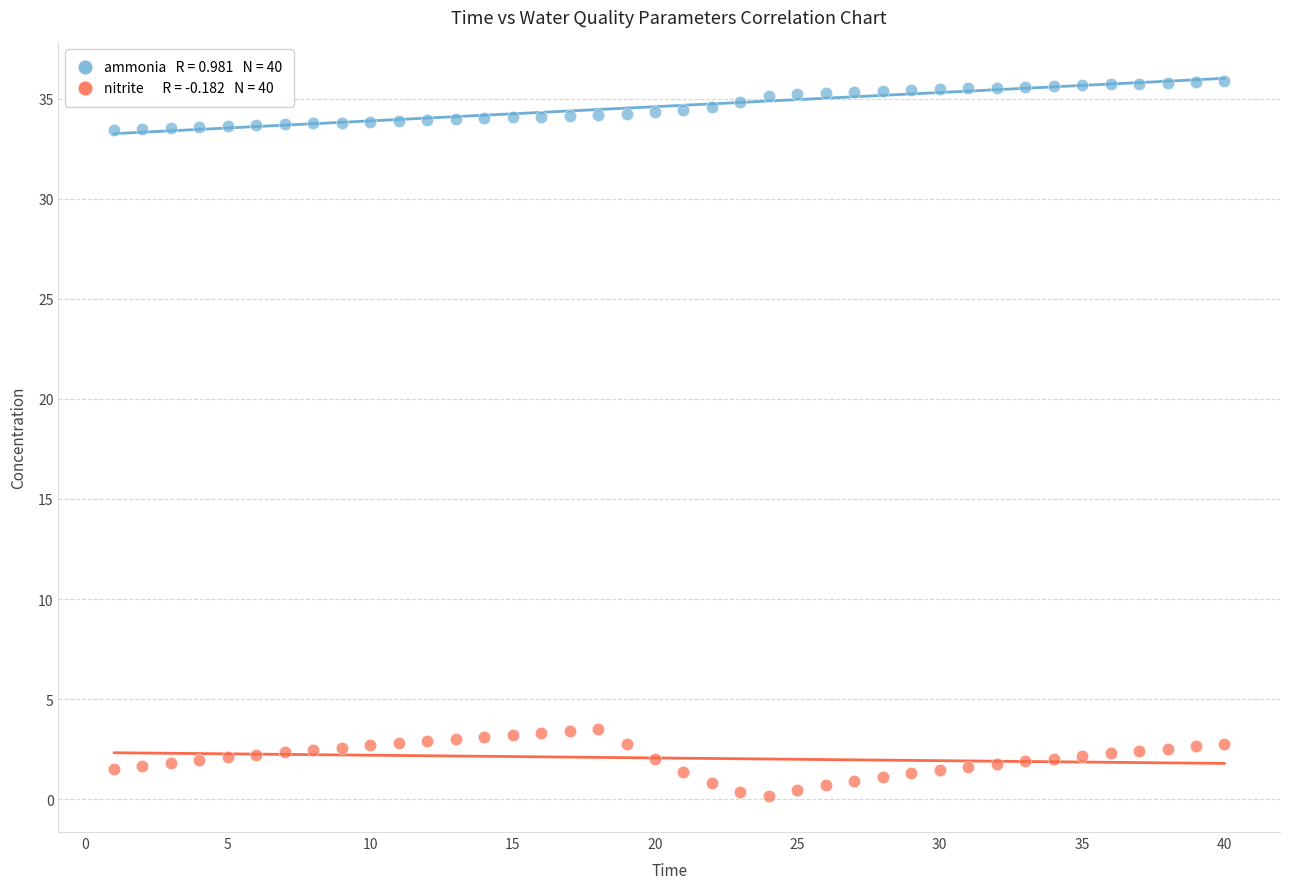

Across all data points, what is the range of Y values (max minus min)?

35.7